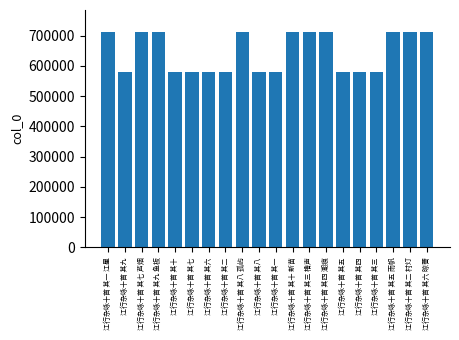

The value at 江行杂咏十首 其一 江星 is 713038. True or false?

True